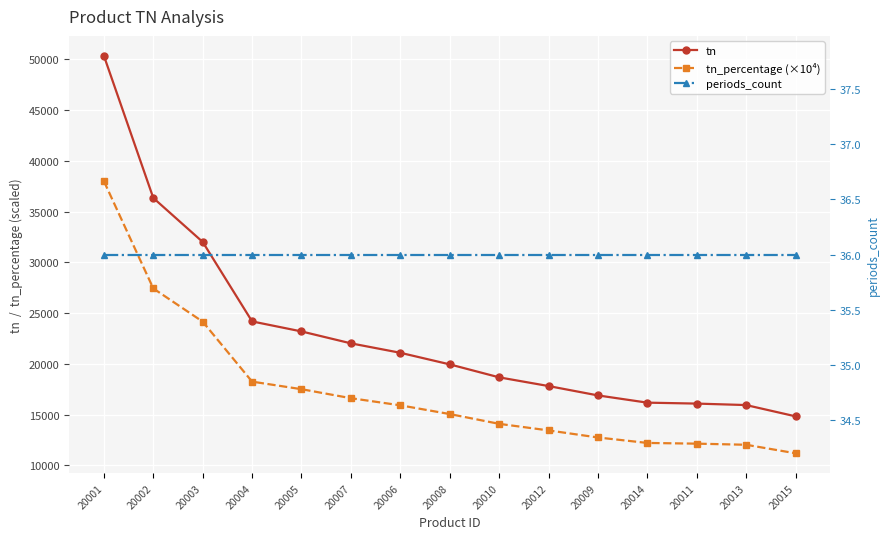

Reading left to right, extract all data points from this chart.

tn: 20001=50340.4	20002=36337.3	20003=32004.2	20004=24178.2	20005=23191.2	20007=22018.5	20006=21088.8	20008=19948.3	20010=18671.1	20012=17813.6	20009=16891.0	20014=16177.7	20011=16085.4	20013=15940.3	20015=14830.4
tn_percentage (×10⁴): 20001=37993.1	20002=27424.6	20003=24154.3	20004=18247.8	20005=17503.0	20007=16617.8	20006=15916.2	20008=15055.4	20010=14091.5	20012=13444.3	20009=12748.1	20014=12209.7	20011=12140.0	20013=12030.6	20015=11192.8
periods_count: 20001=36.0	20002=36.0	20003=36.0	20004=36.0	20005=36.0	20007=36.0	20006=36.0	20008=36.0	20010=36.0	20012=36.0	20009=36.0	20014=36.0	20011=36.0	20013=36.0	20015=36.0